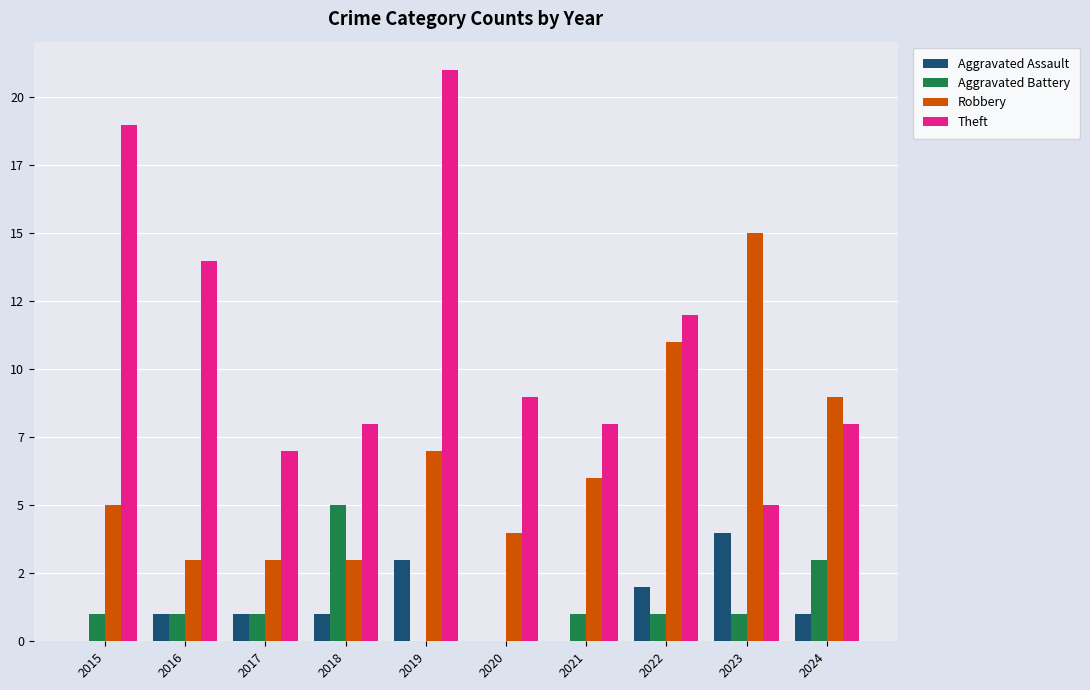

Between 2020 and 2017, which is larger?

2017